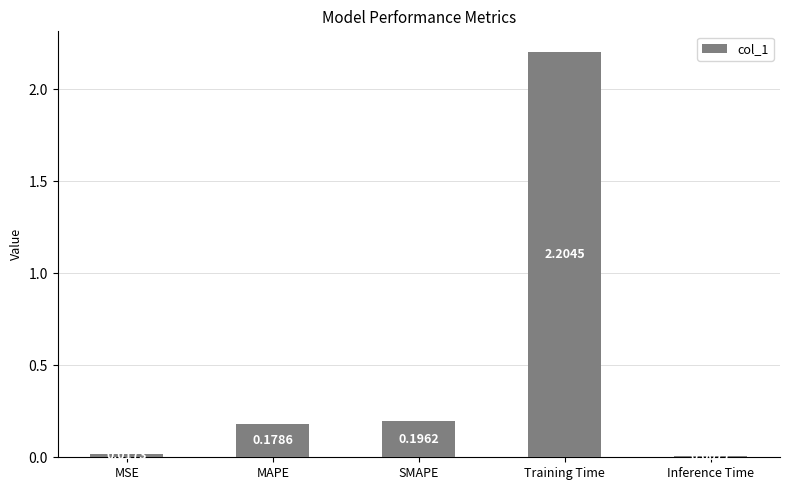

Which label corresponds to the smallest value in the chart?

Inference Time